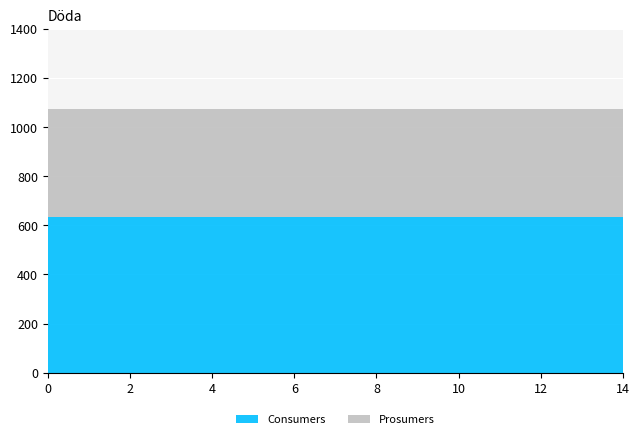

Reading left to right, extract all data points from this chart.

Consumers: 635	635	635	635	635	635	635	635	635	635	635	635	635	635	635
Prosumers: 440	440	440	440	440	440	440	440	440	440	440	440	440	440	440